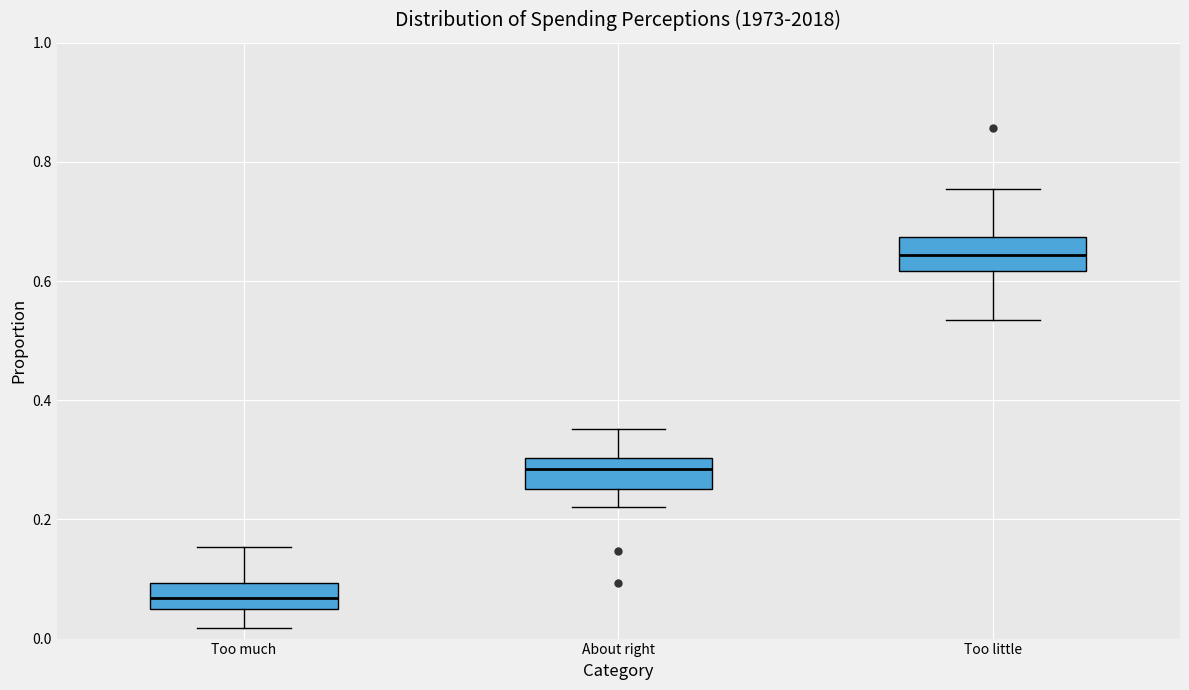

Reading left to right, read every box against the y-axis: the position of its median line, the range the box covers, and the ends of its whiskers. The values are not printed on the chart, so give them approximately, as read against the axis.

Too much: median 0.06, box 0.04 to 0.10, whiskers 0.02 to 0.16
About right: median 0.28, box 0.26 to 0.30, whiskers 0.22 to 0.36
Too little: median 0.64, box 0.62 to 0.68, whiskers 0.54 to 0.76